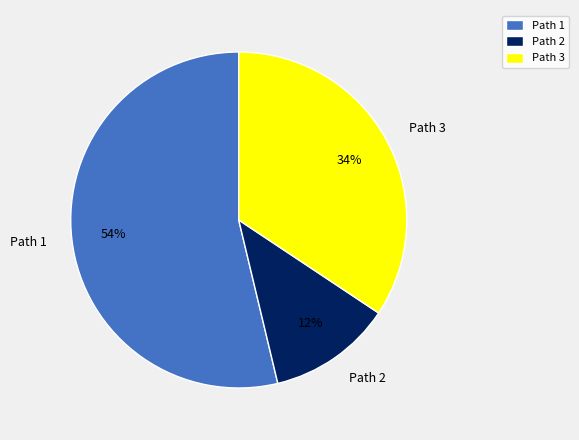

Do Path 1 and Path 3 together represent more than half of the pie?

Yes